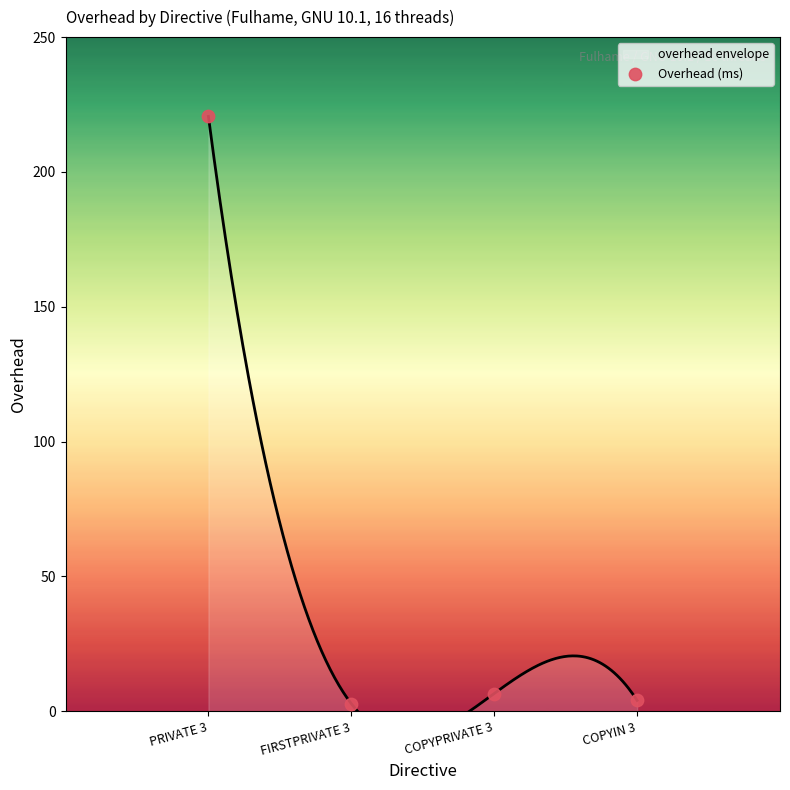

What is the change in value from PRIVATE 3 to COPYPRIVATE 3?

-214.0